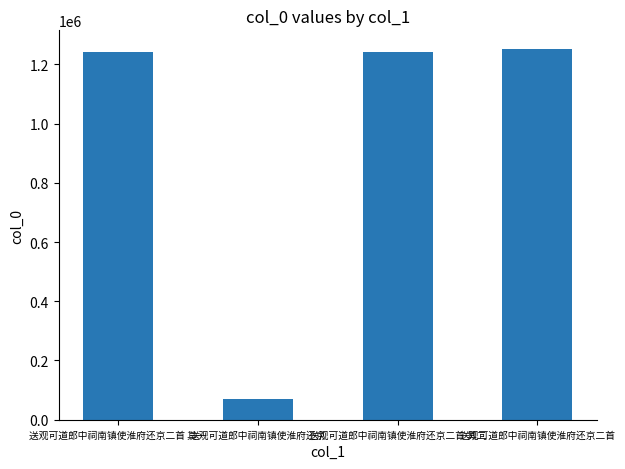

What is the difference between the values at 送观可道郎中祠南镇使淮府还京二首 其一 and 送观可道郎中祠南镇使淮府还京?

1170008